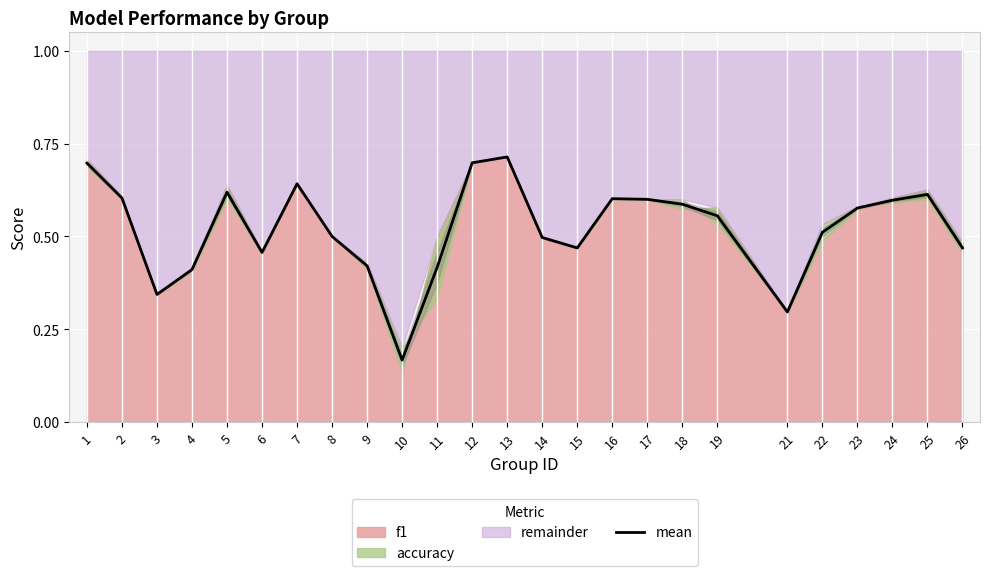

Reading right to left, list all the values displayed in this chart.

26=0.5	25=0.6	24=0.6	23=0.6	22=0.5	21=0.3	19=0.6	18=0.6	17=0.6	16=0.6	15=0.5	14=0.5	13=0.7	12=0.7	11=0.4	10=0.2	9=0.4	8=0.5	7=0.6	6=0.5	5=0.6	4=0.4	3=0.3	2=0.6	1=0.7